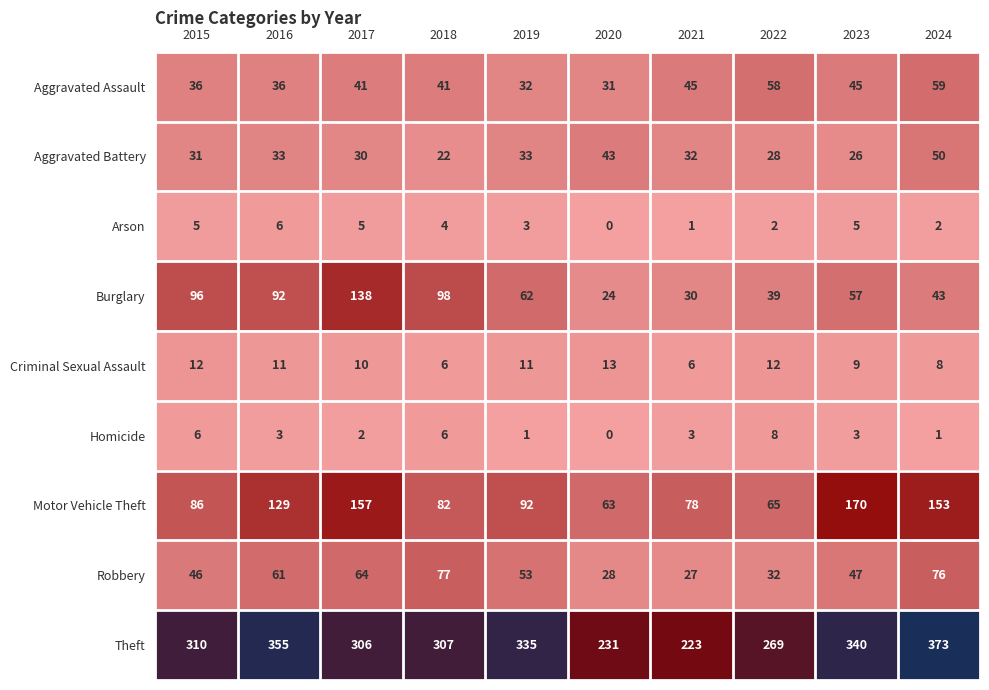

The value of Homicide at 2024 is 1. True or false?

True